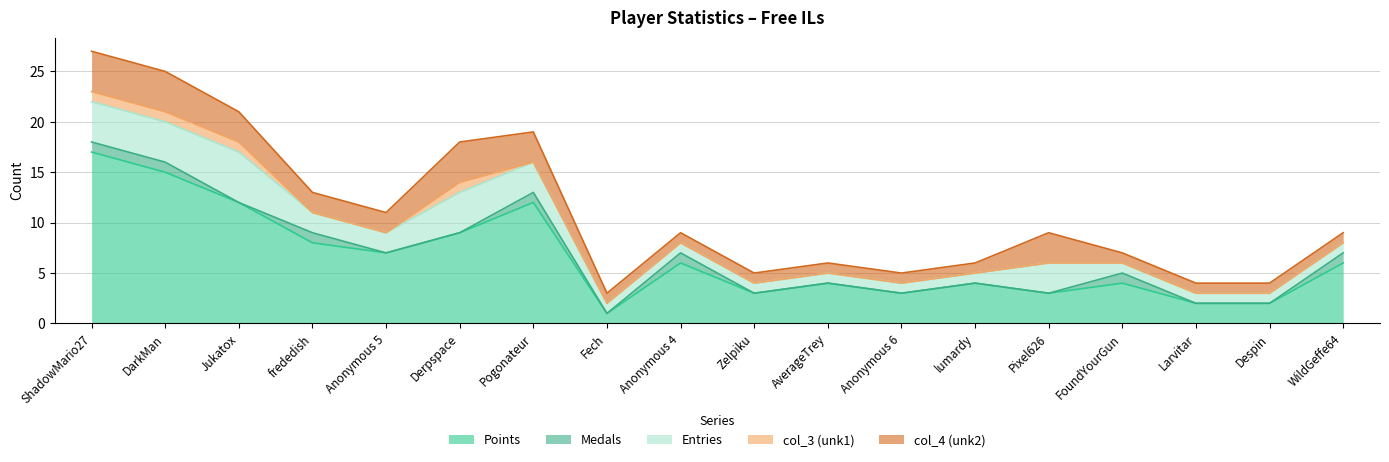

How many data points in Medals are above 0?

7